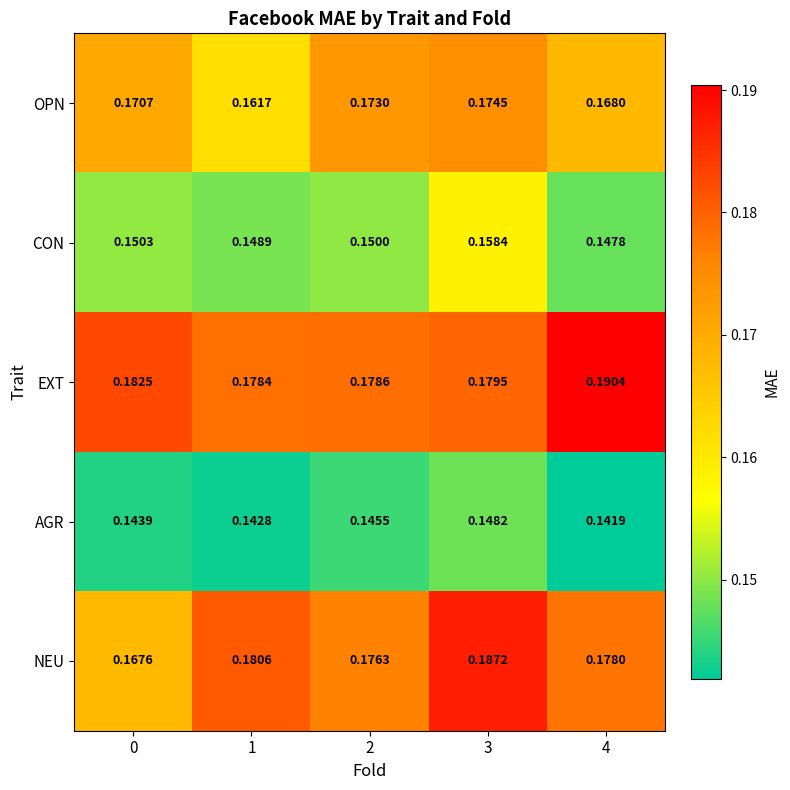

List the series in order of their peak value, lowest first.

AGR, CON, OPN, NEU, EXT